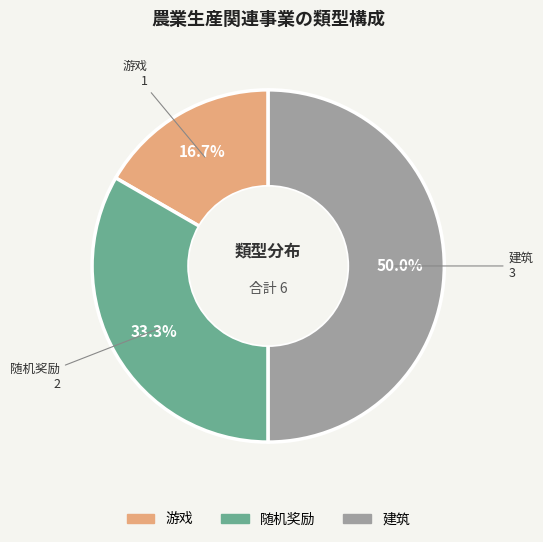

To the nearest percent, what is the difference between the largest and smallest slice percentages?

33%